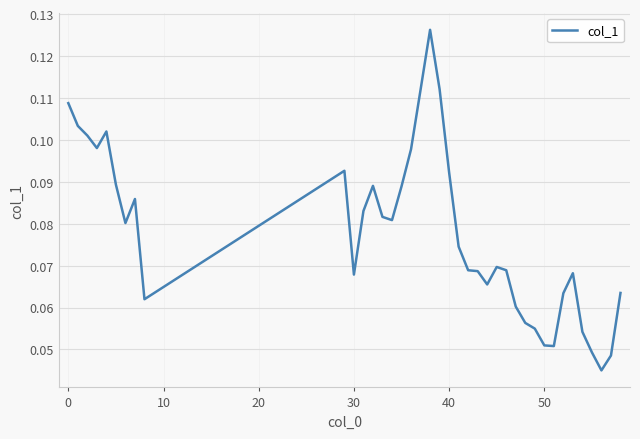

Does the chart have visible grid lines?

Yes